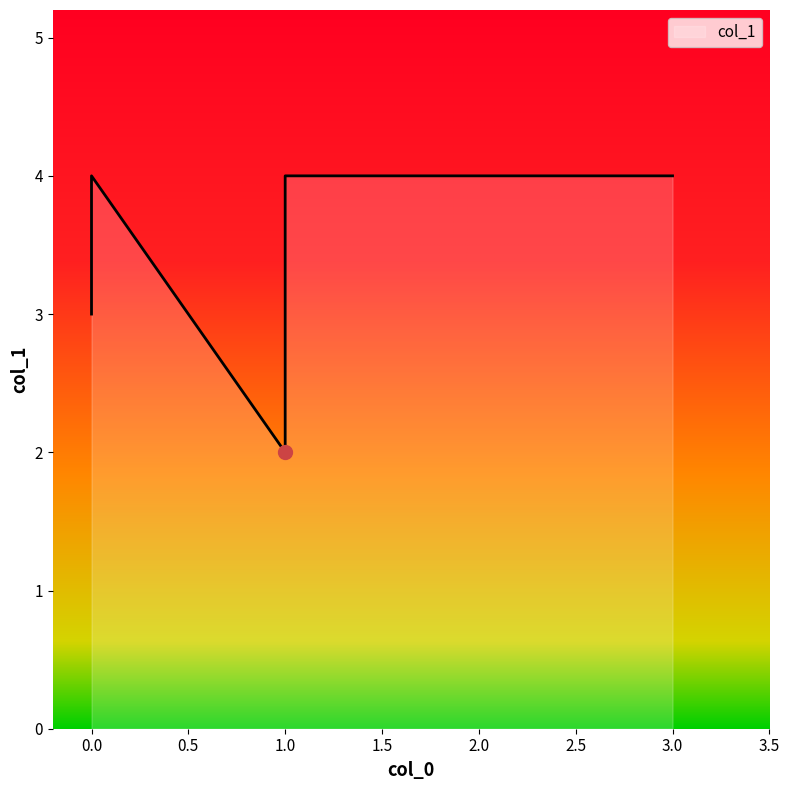

How many data points are less than 4?

2